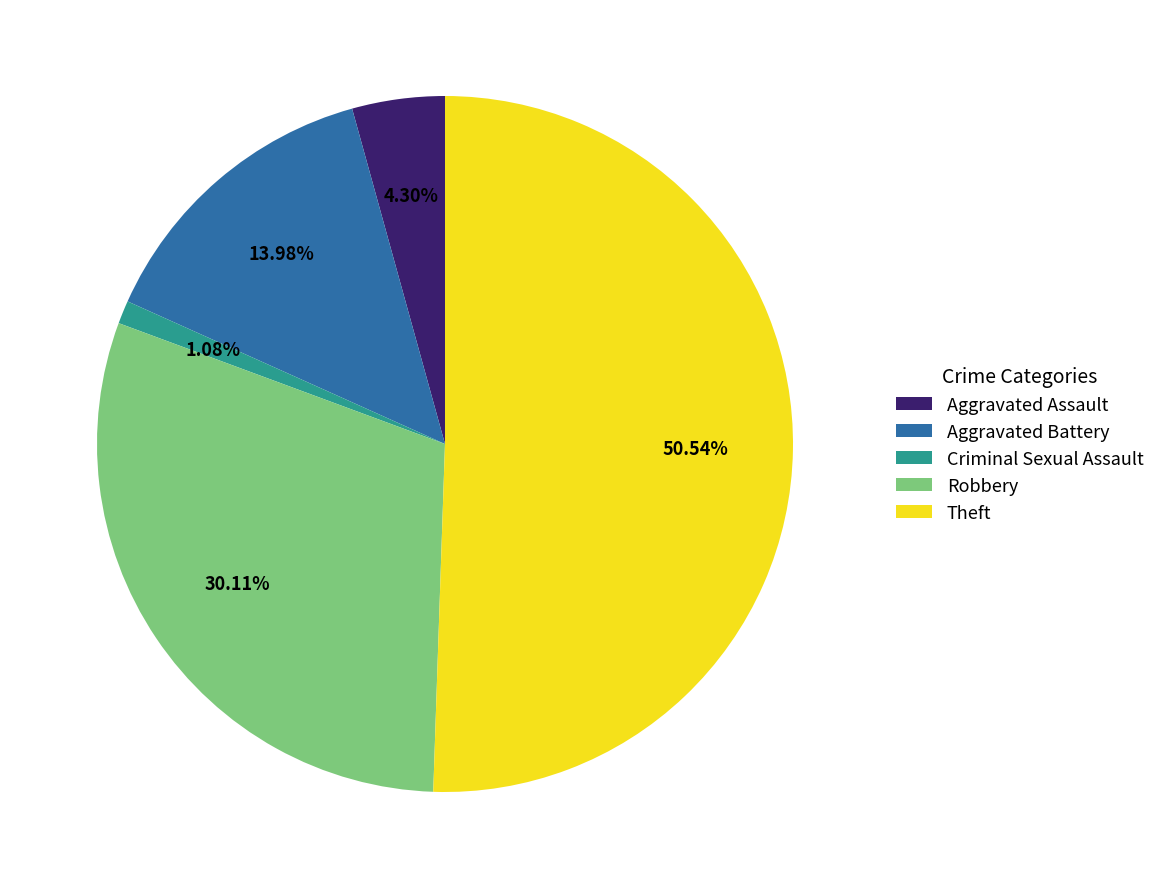

Which has a higher value, Theft or Aggravated Assault?

Theft